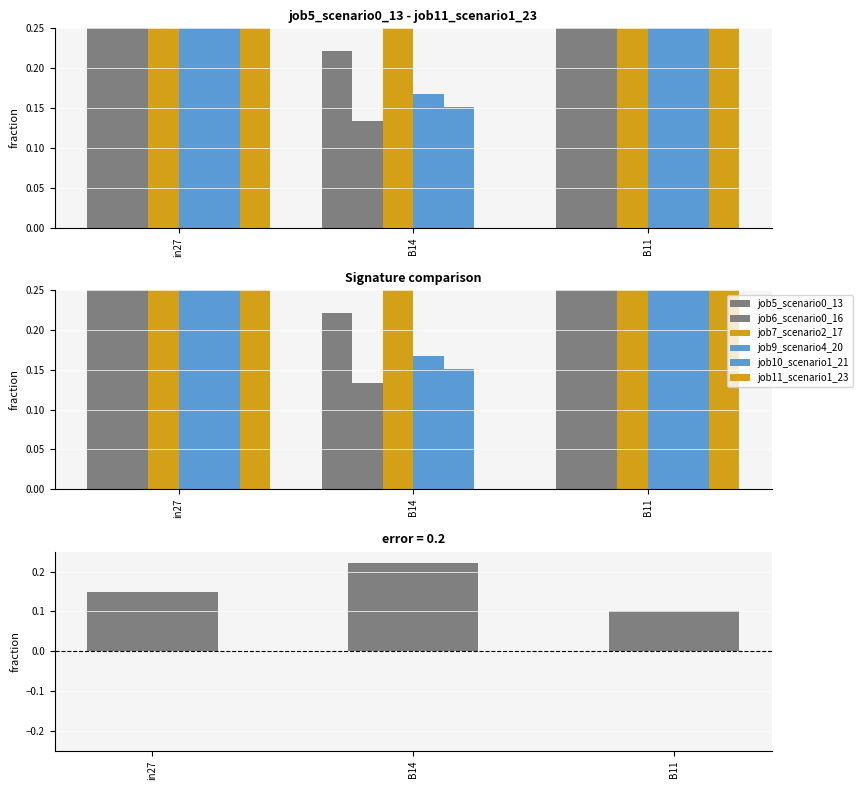

At which category is the sum across all series the highest?

B11